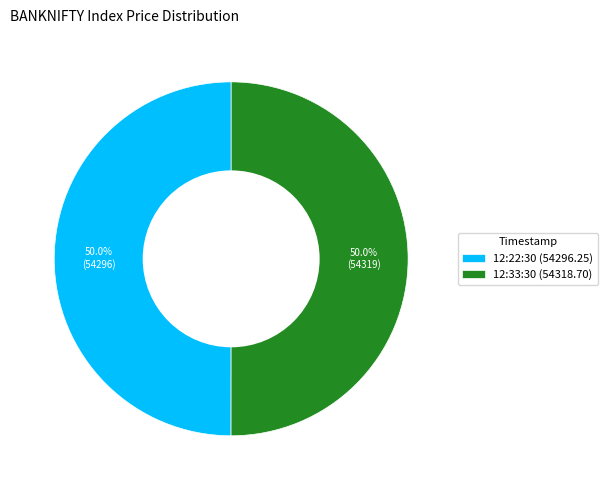

Is the sum of 12:22:30 (54296.25) and 12:33:30 (54318.70) greater than half?

Yes